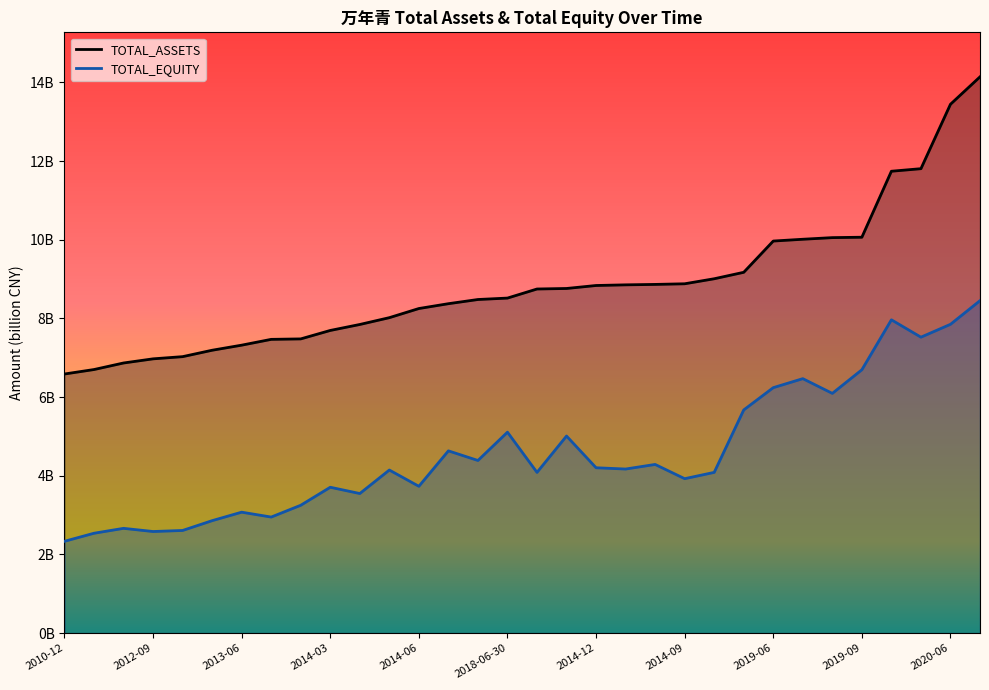

Reading left to right, list all the values displayed in this chart.

TOTAL_ASSETS: 2010-12=6.6	2011-06=6.7	2012-03=6.9	2012-09=7.0	2011-12=7.0	2012-12=7.2	2013-06=7.3	2013-03=7.5	2013-09=7.5	2014-03=7.7	2013-12=7.8	2017-06=8.0	2014-06=8.3	2017-12=8.4	2016-12=8.5	2018-06-30=8.5	2016-03=8.7	2018-03=8.8	2014-12=8.8	2015-06=8.9	2015-03=8.9	2014-09=8.9	2015-12=9.0	2018-09=9.2	2019-06=10.0	2019-03=10.0	2018-12=10.1	2019-09=10.1	2020-03=11.7	2019-12=11.8	2020-06=13.4	2020-09=14.1
TOTAL_EQUITY: 2010-12=2.3	2011-06=2.5	2012-03=2.7	2012-09=2.6	2011-12=2.6	2012-12=2.9	2013-06=3.1	2013-03=3.0	2013-09=3.3	2014-03=3.7	2013-12=3.5	2017-06=4.1	2014-06=3.7	2017-12=4.6	2016-12=4.4	2018-06-30=5.1	2016-03=4.1	2018-03=5.0	2014-12=4.2	2015-06=4.2	2015-03=4.3	2014-09=3.9	2015-12=4.1	2018-09=5.7	2019-06=6.2	2019-03=6.5	2018-12=6.1	2019-09=6.7	2020-03=8.0	2019-12=7.5	2020-06=7.9	2020-09=8.5